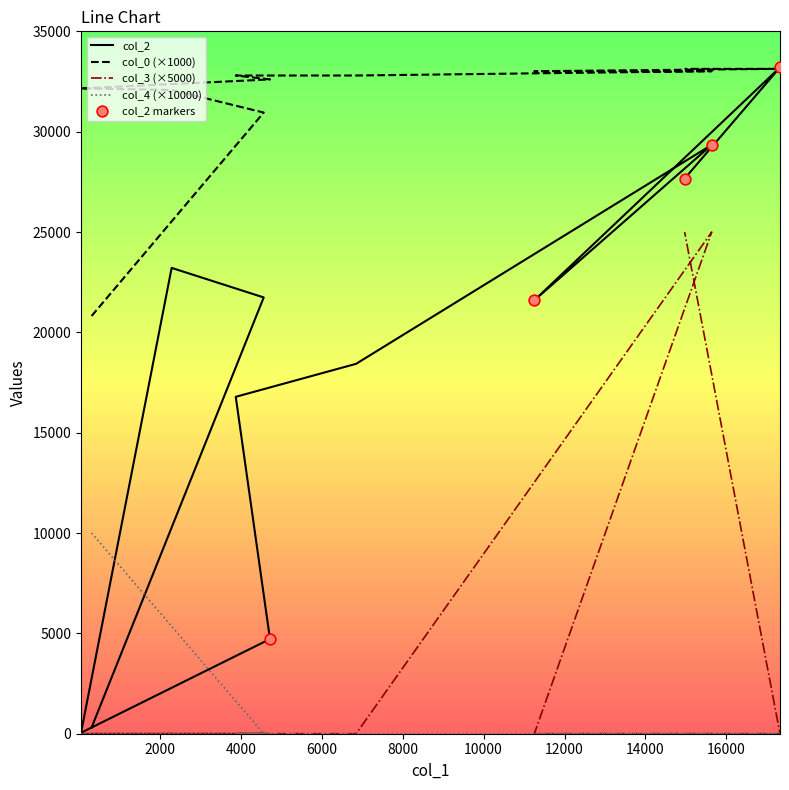

What is the total value across all series at 15639?

87359.3